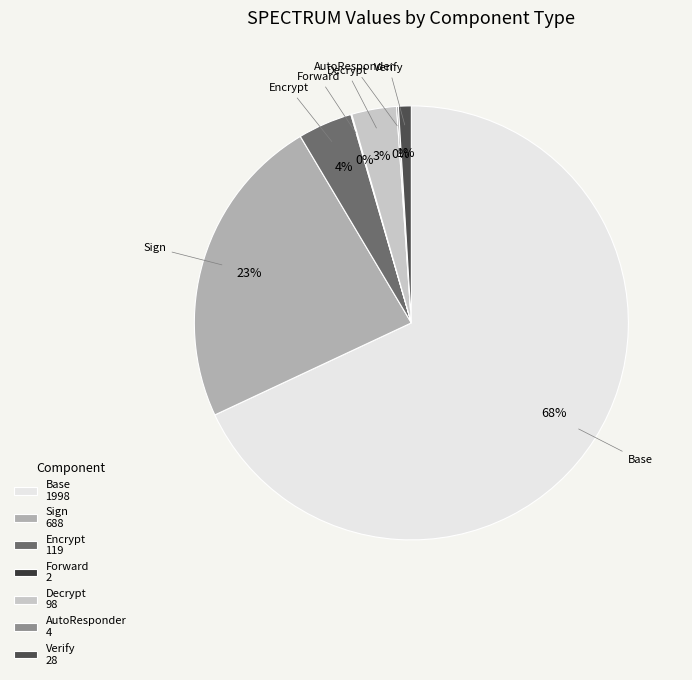

To the nearest percent, what percentage of the pie is AutoResponder?

1%